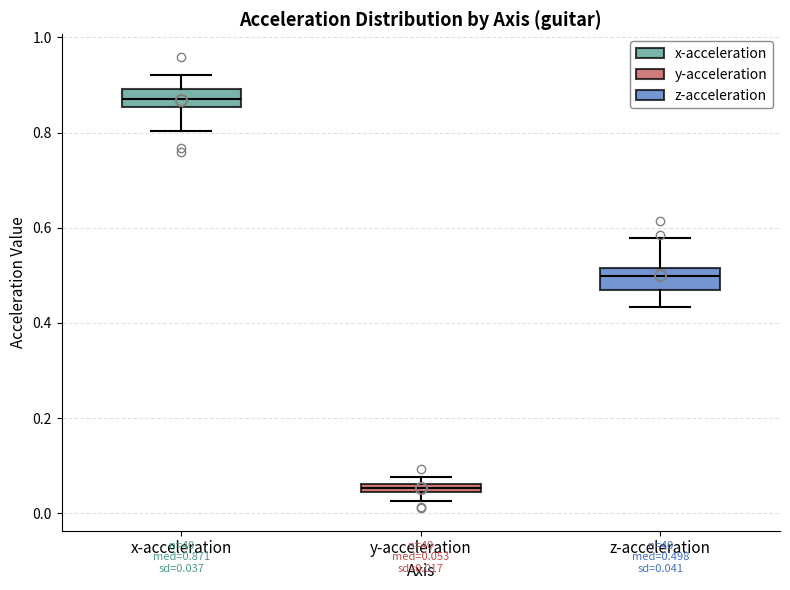

Which box has the lowest median line?

y-acceleration